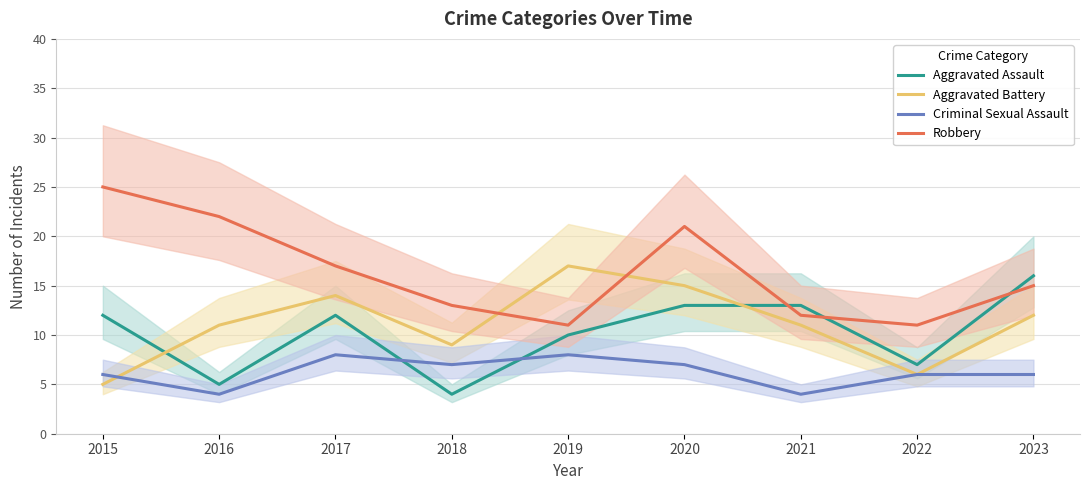

Between 2022 and 2018, which is larger?

2022